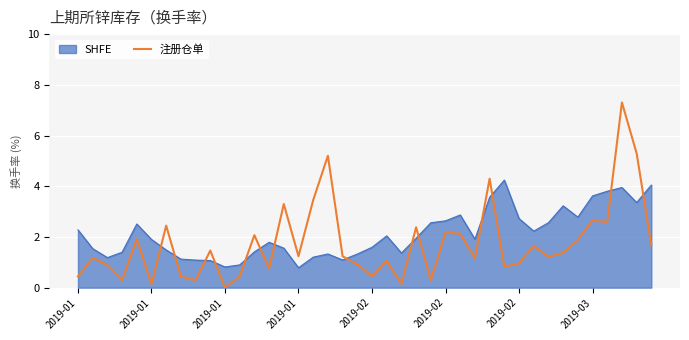

What is the difference between the maximum and minimum values in the SHFE series?

3.5